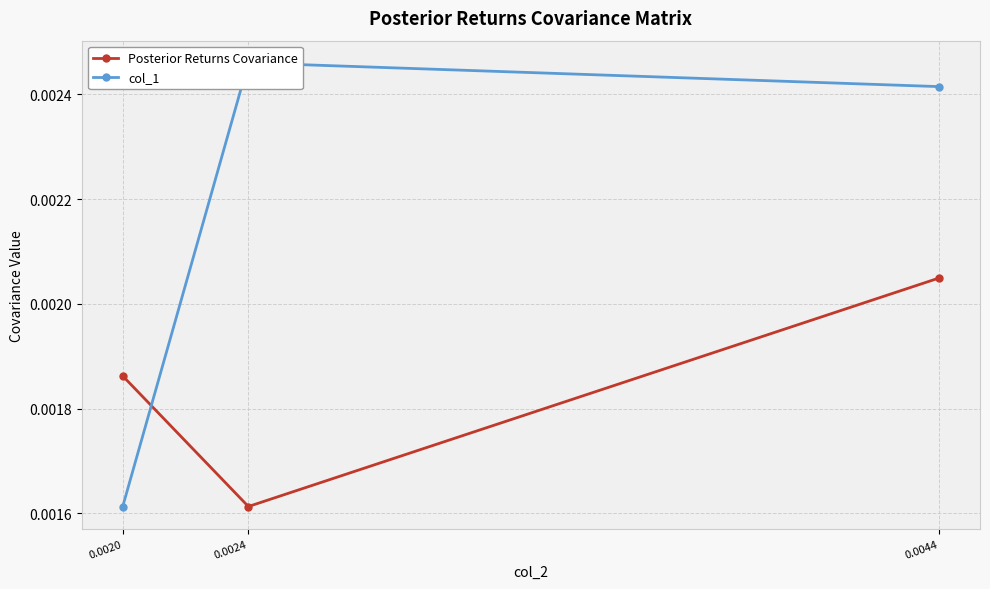

How many series are shown in this chart?

2